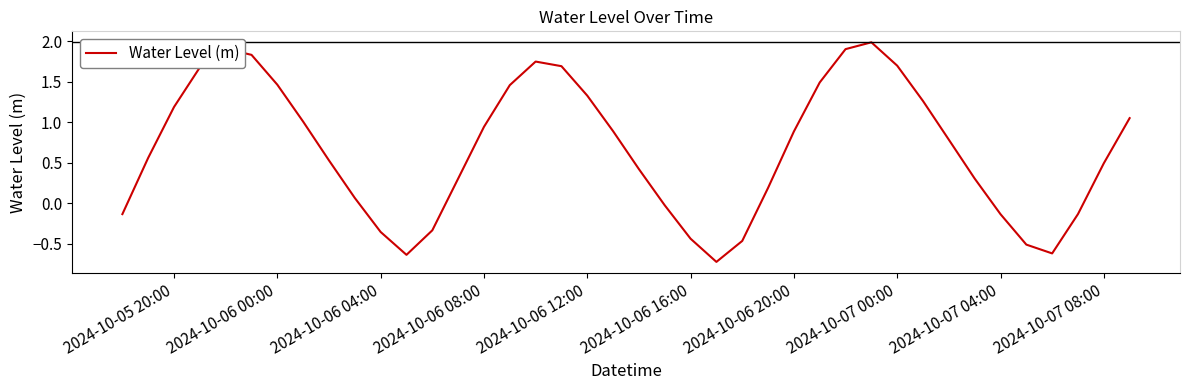

What is the greatest value displayed?

2.0